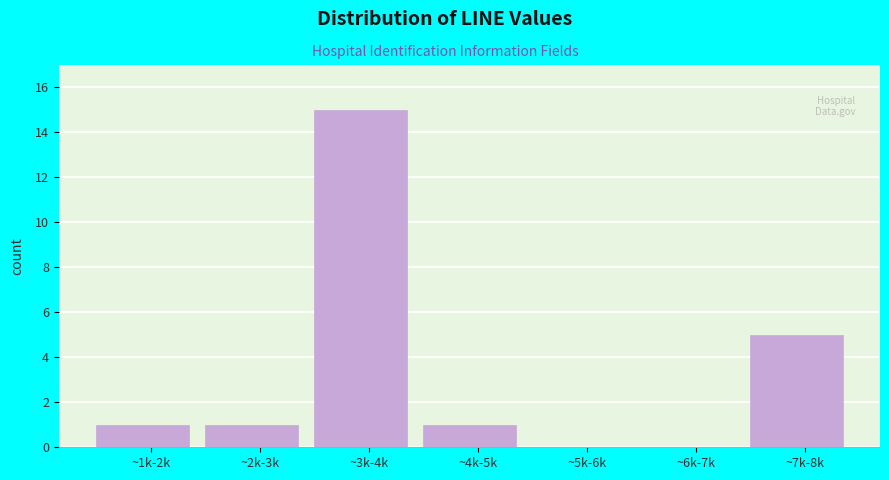

Reading left to right, transcribe all the data shown in this chart.

~1k-2k=1	~2k-3k=1	~3k-4k=15	~4k-5k=1	~5k-6k=0	~6k-7k=0	~7k-8k=5